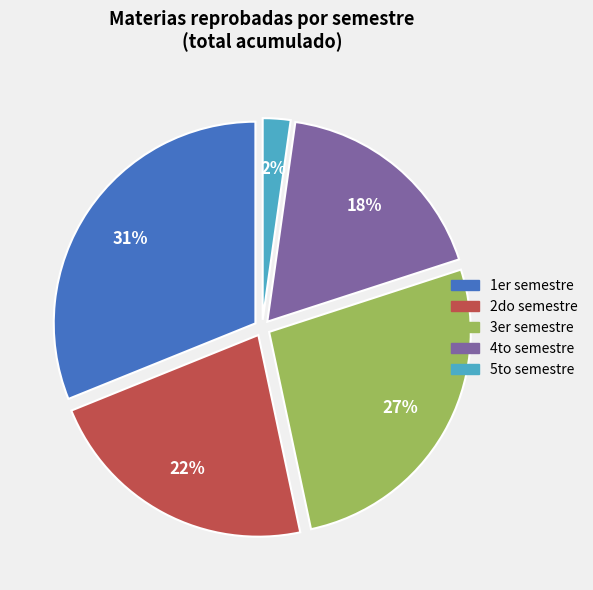

Combined, do 5to semestre and 2do semestre account for over 50%?

No